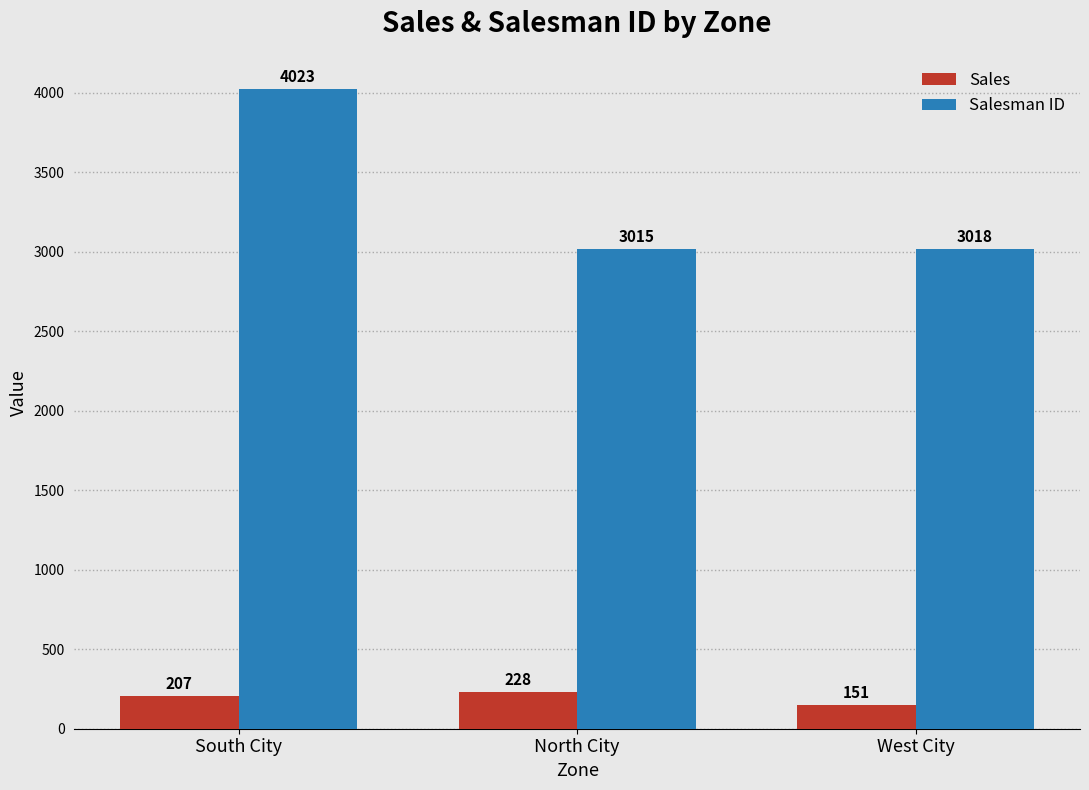

At which category is the sum across all series the highest?

South City